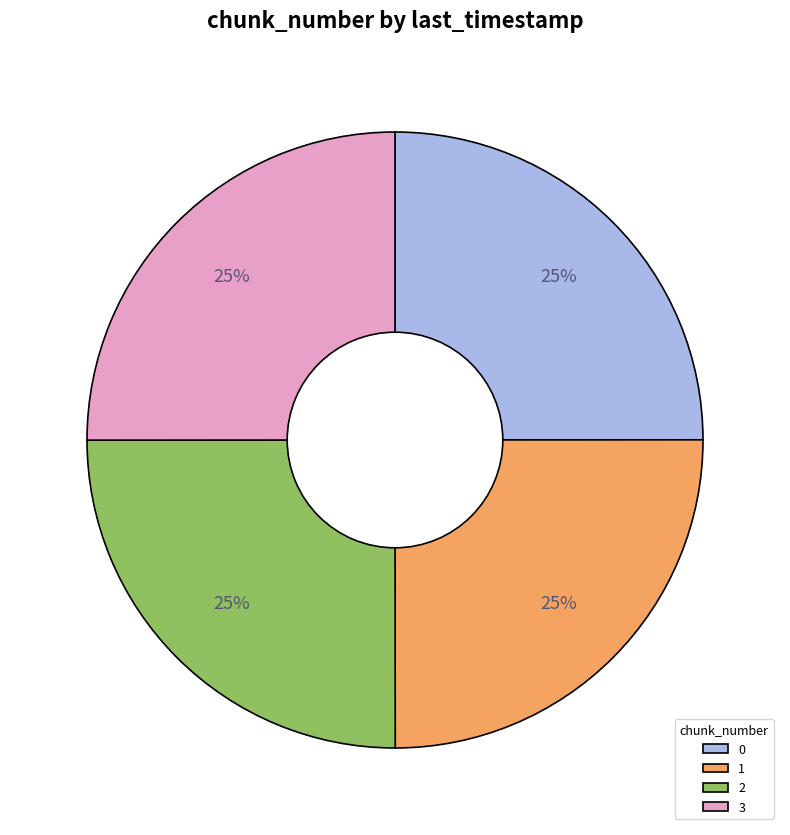

To the nearest percent, what is the combined percentage of 3 and 2?

50%